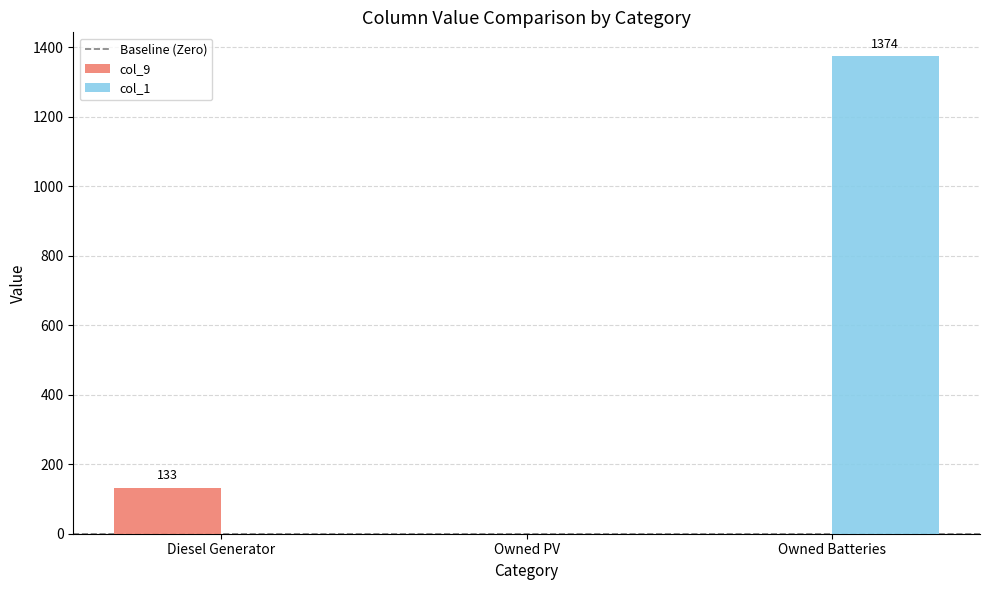

How many groups of bars are there?

3